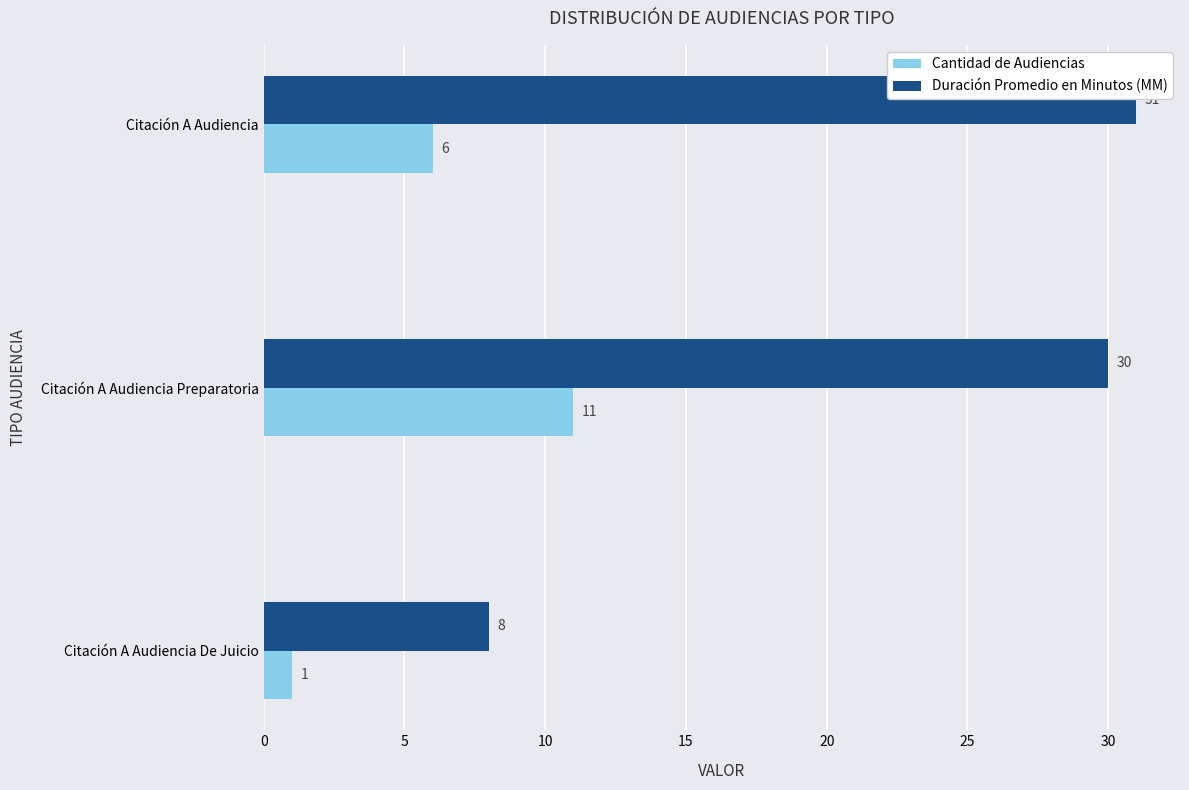

True or false: Duración Promedio en Minutos (MM) has a value of 11 at Citación A Audiencia De Juicio.

False